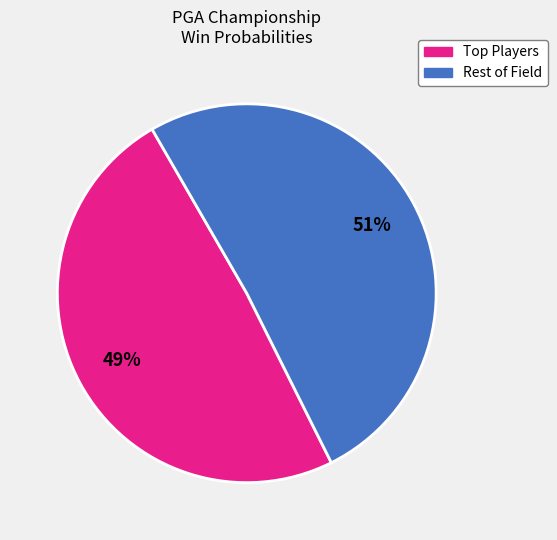

To the nearest percent, what is the difference between the largest and smallest slice percentages?

2%